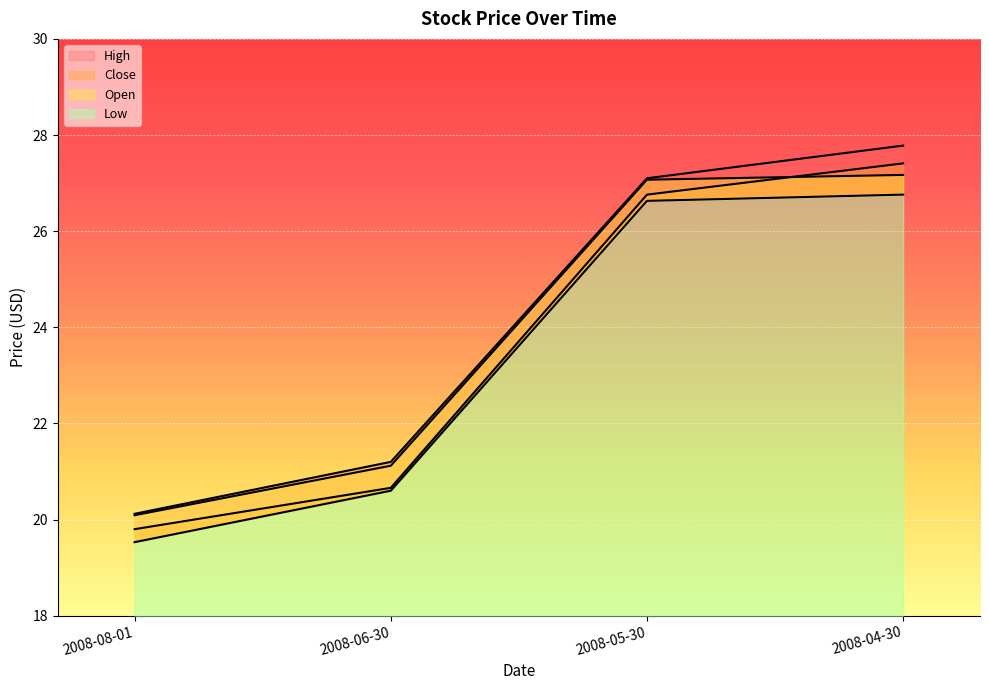

How many values in the High series are below 27?

2